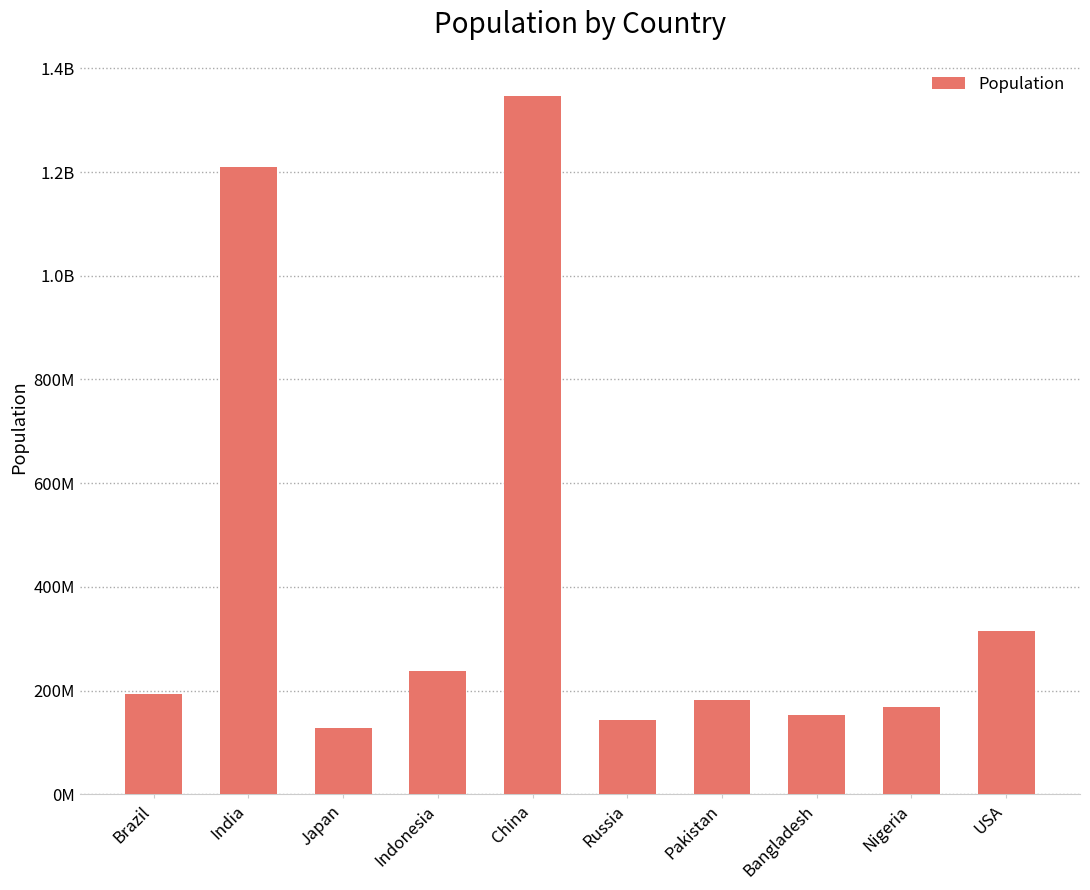

What is the sum of all values?

4076253649